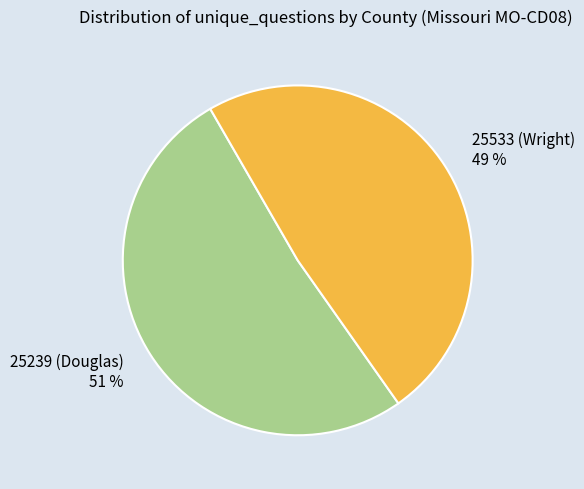

Between 25533 (Wright) and 25239 (Douglas), which is larger?

25239 (Douglas)